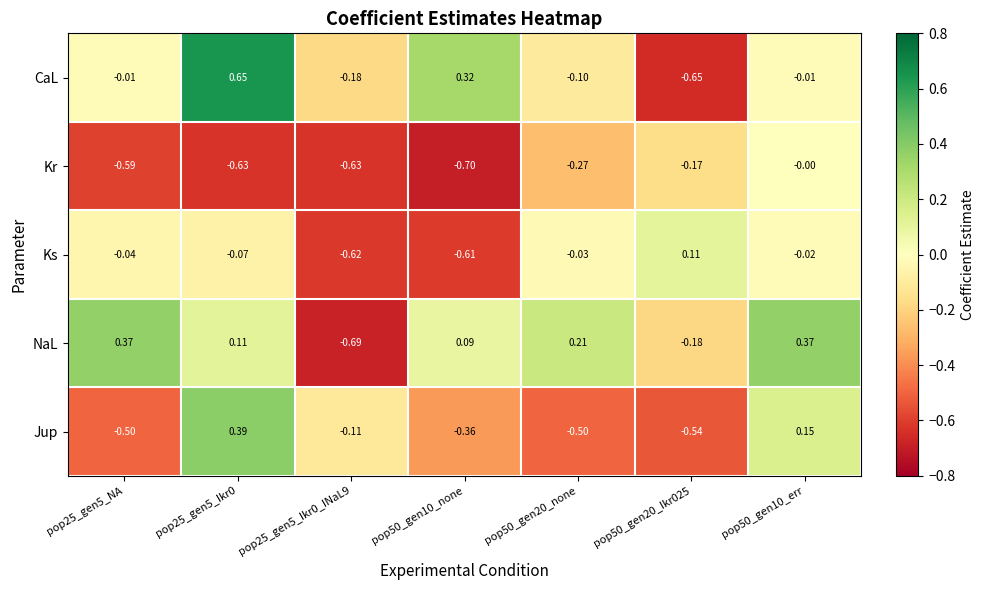

Between pop50_gen20_Ikr025 and pop50_gen10_err, which series saw the biggest shift?

Jup